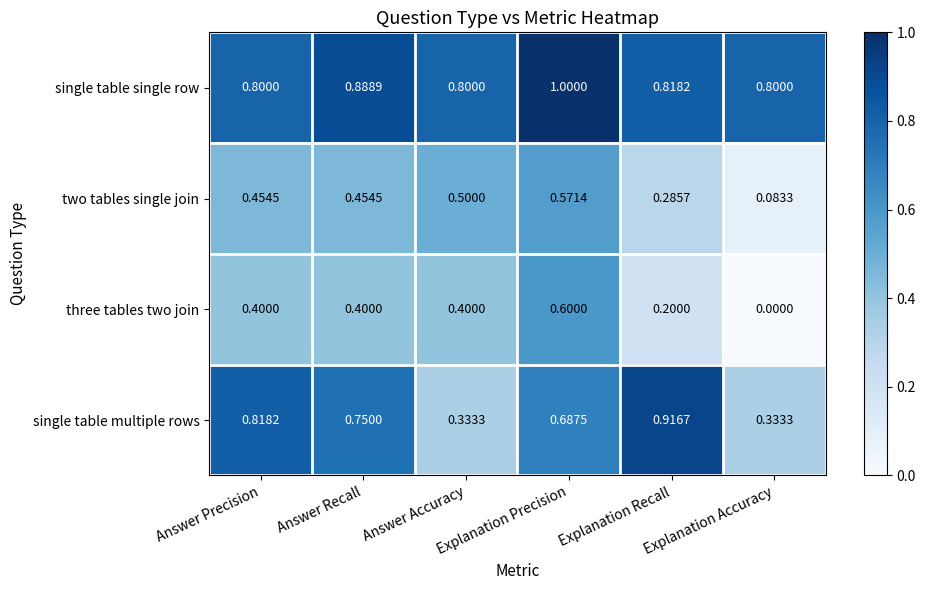

At which category is the sum across all series the highest?

Explanation Precision